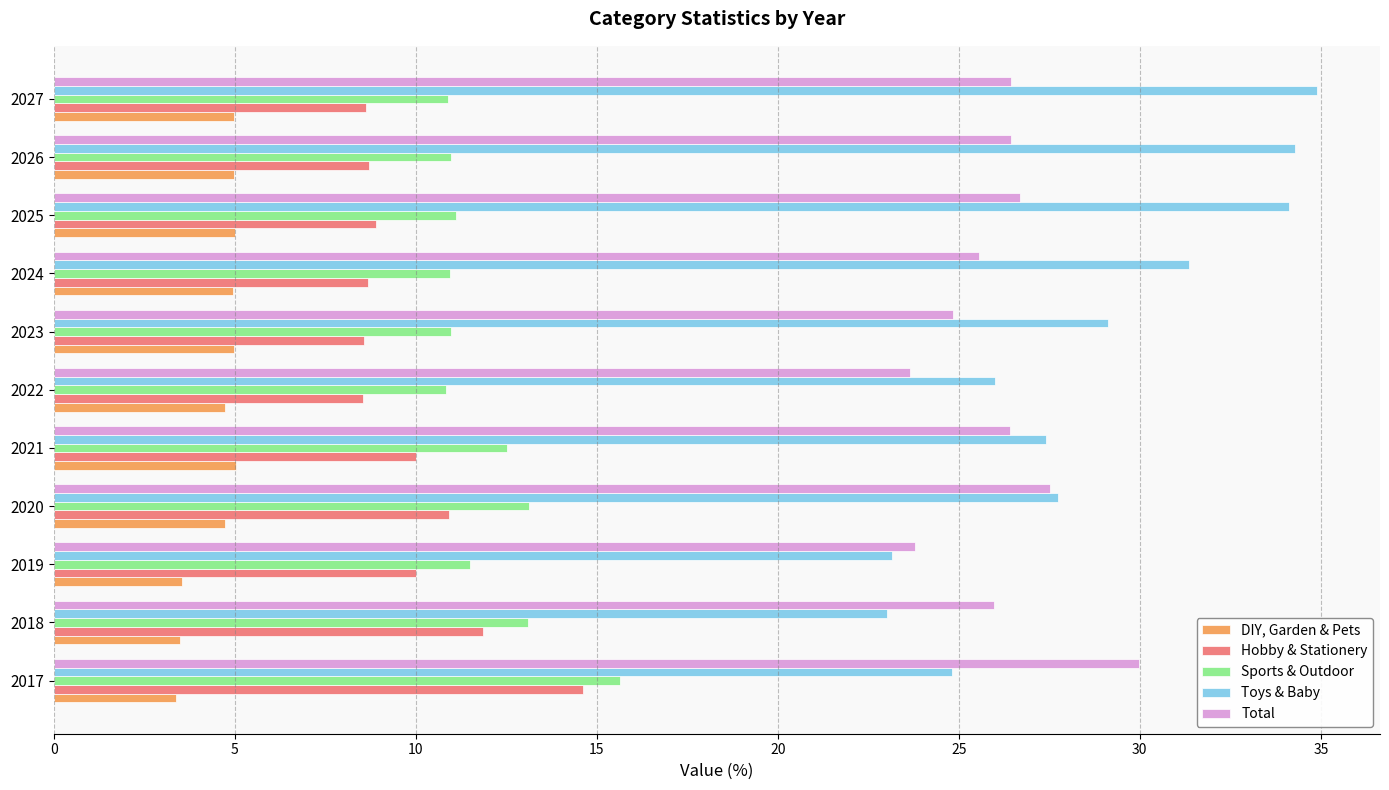

Count the DIY, Garden & Pets values in the range 3 to 4.

3